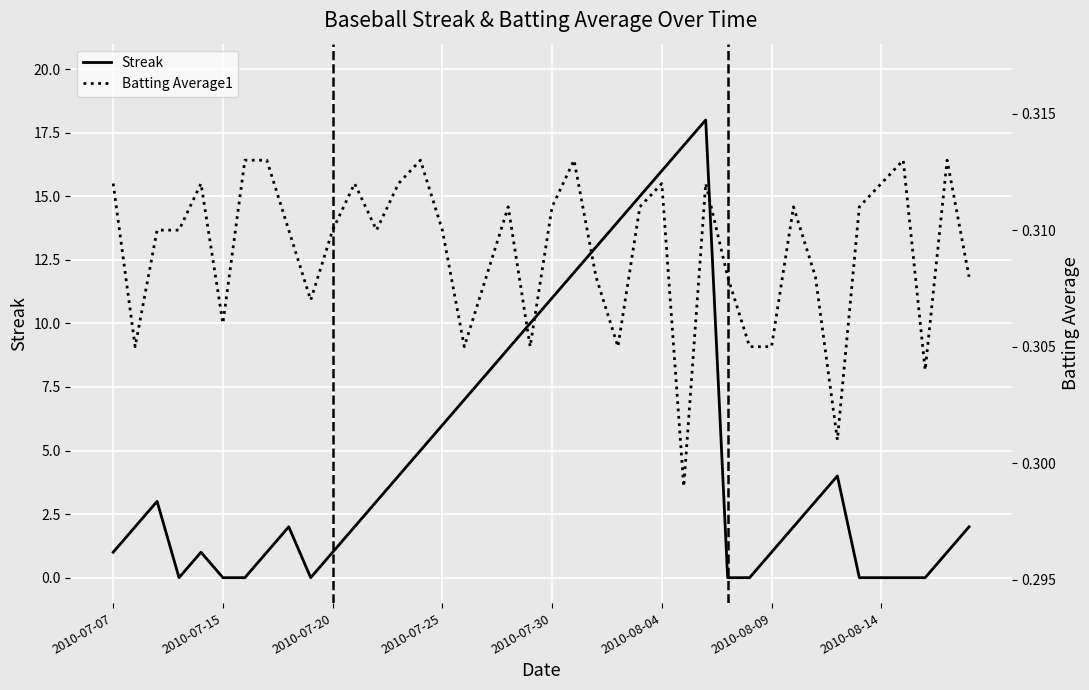

At how many categories does at least one series exceed 16?

2